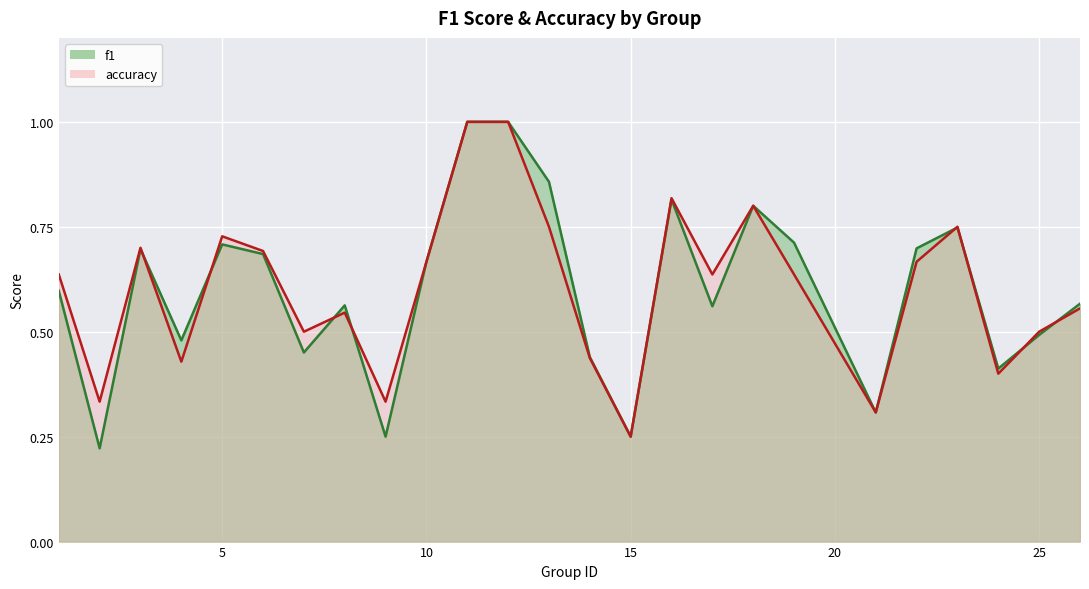

How many times do accuracy and f1 cross each other?

8